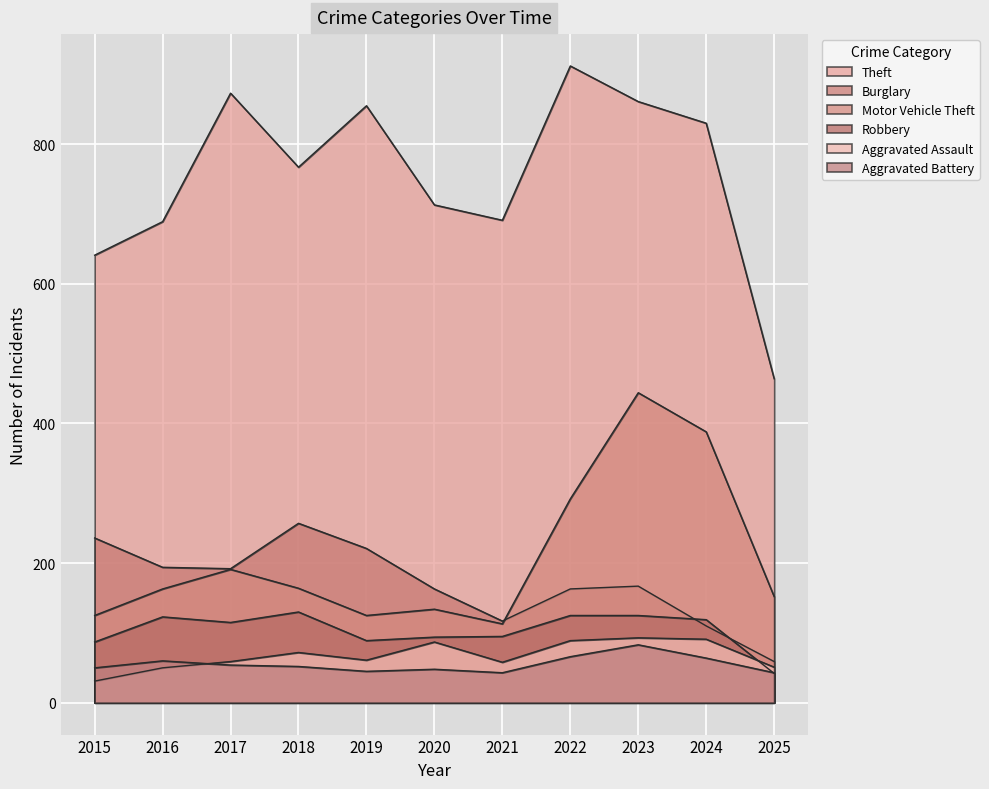

Where is the first local maximum for Theft?

2017